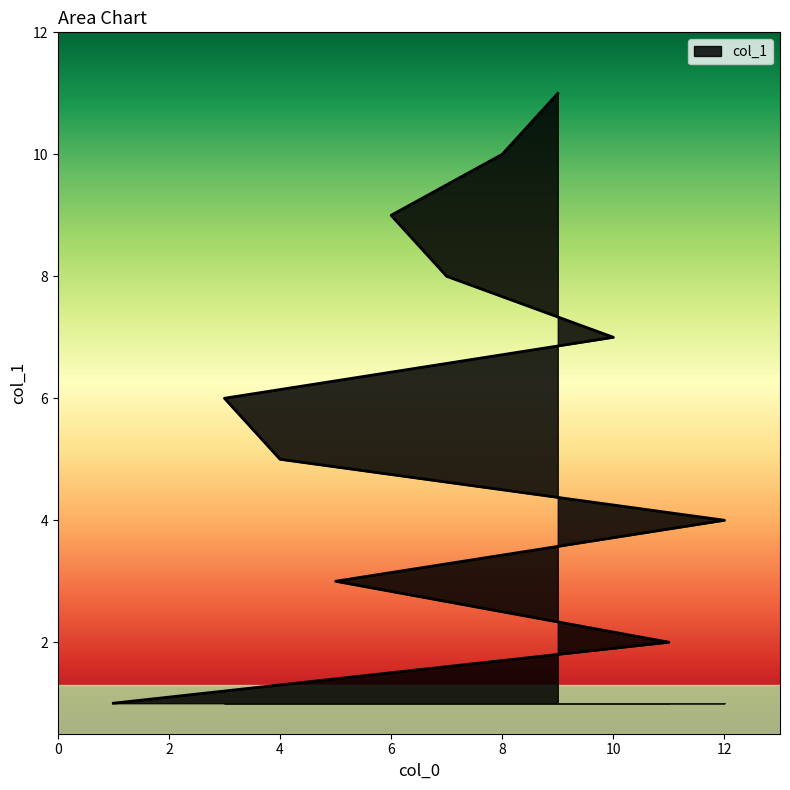

What is the difference between the second highest and second lowest values?

8